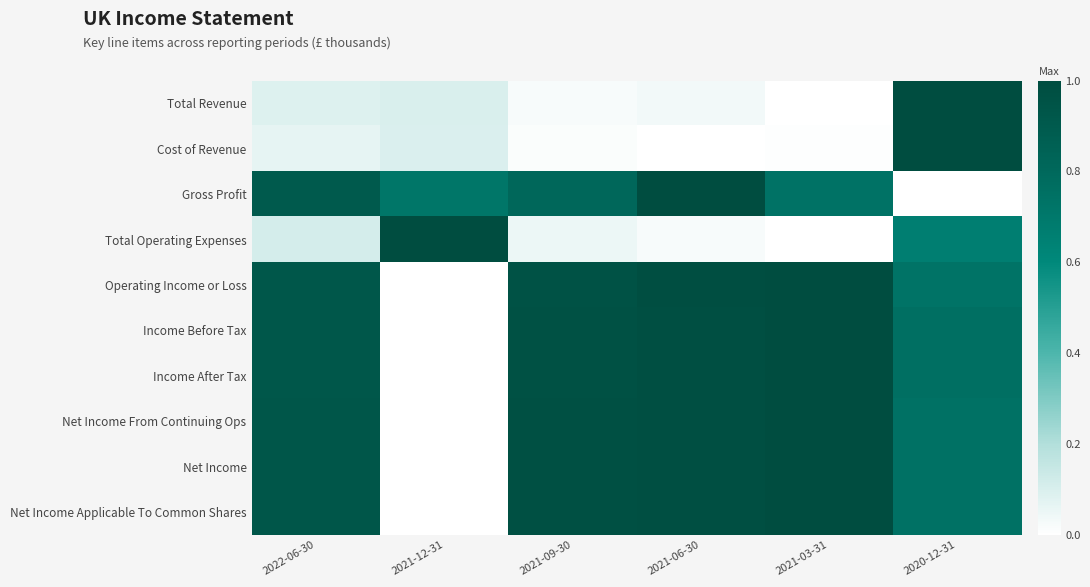

Rank the series at 2021-09-30 from lowest to highest value.

Cost of Revenue, Total Revenue, Total Operating Expenses, Gross Profit, Operating Income or Loss, Income Before Tax, Income After Tax, Net Income From Continuing Ops, Net Income, Net Income Applicable To Common Shares